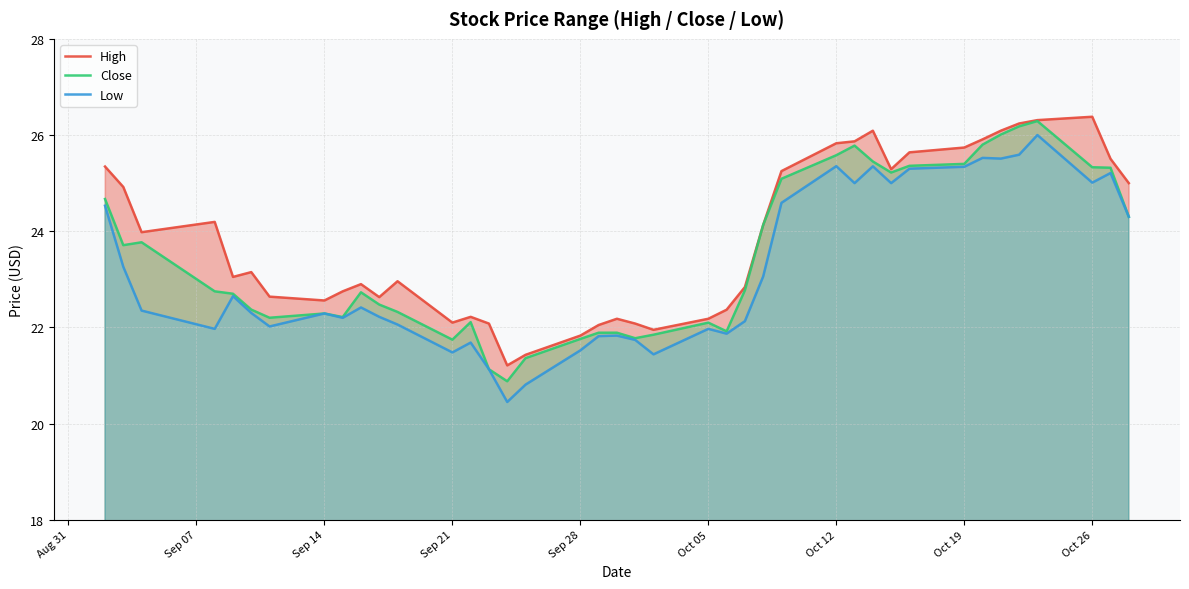

What is the highest value of the Close series?

26.3